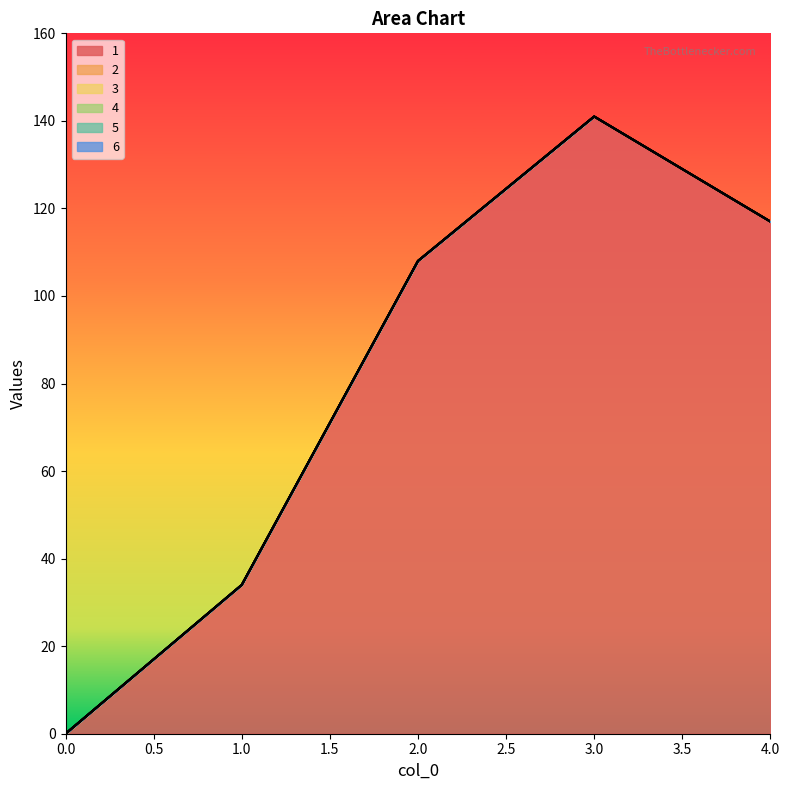

Which series has the widest spread of values?

1